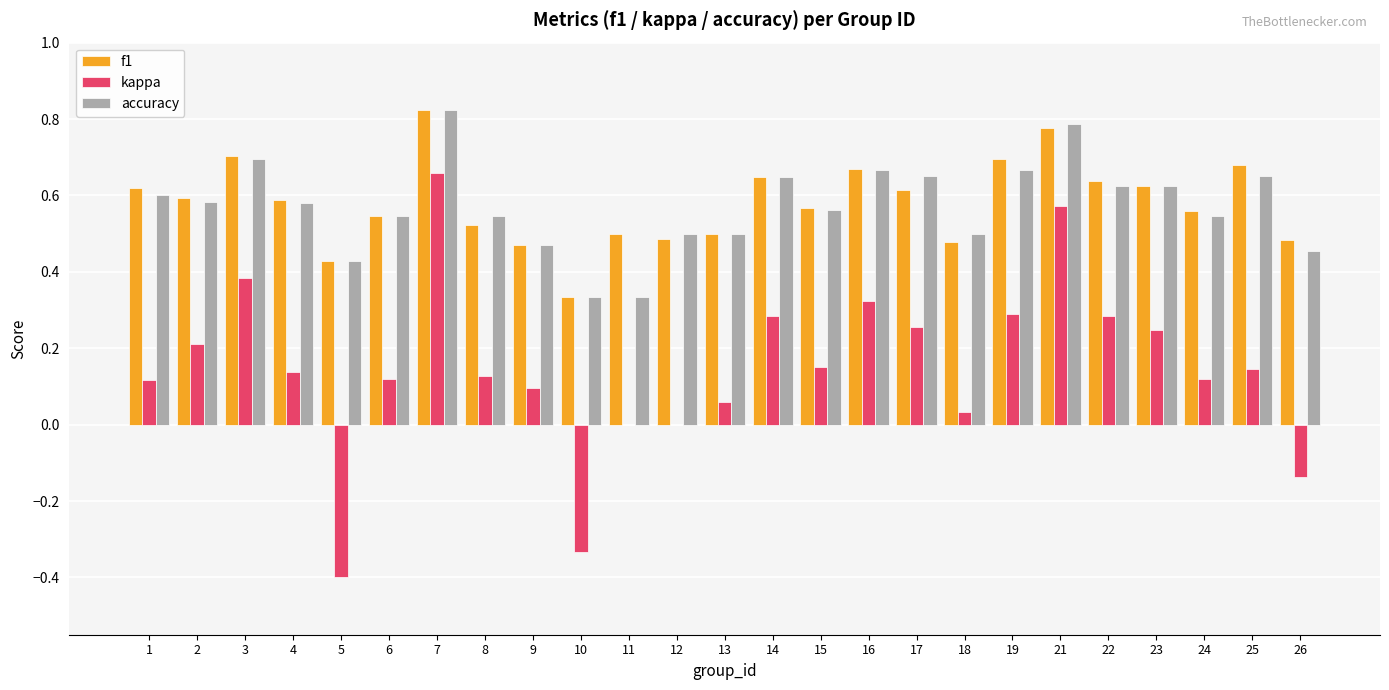

Which category has the highest value across all series?

7